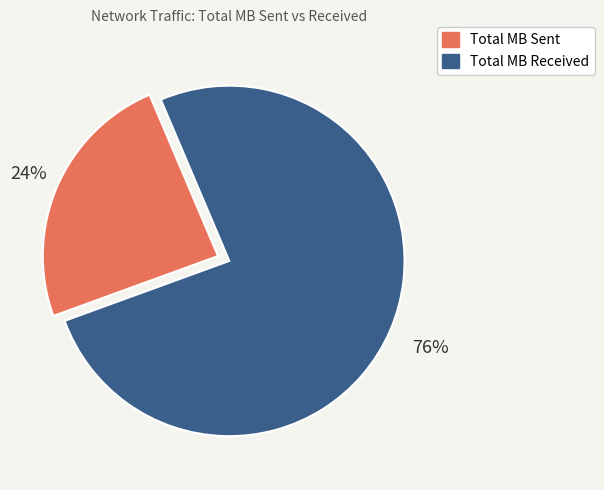

To the nearest percent, what is the difference between the largest and smallest slice percentages?

52%